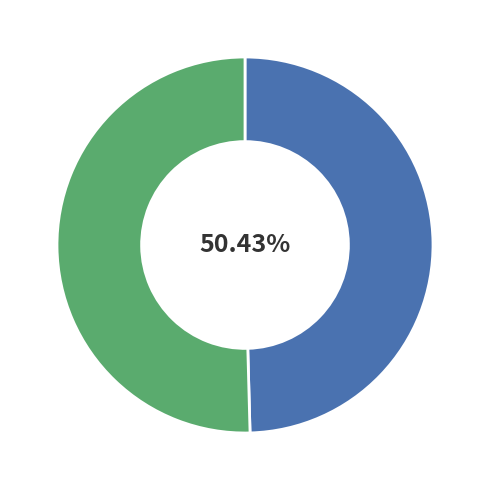

To the nearest percent, what is the difference between the largest and smallest slice percentages?

1%